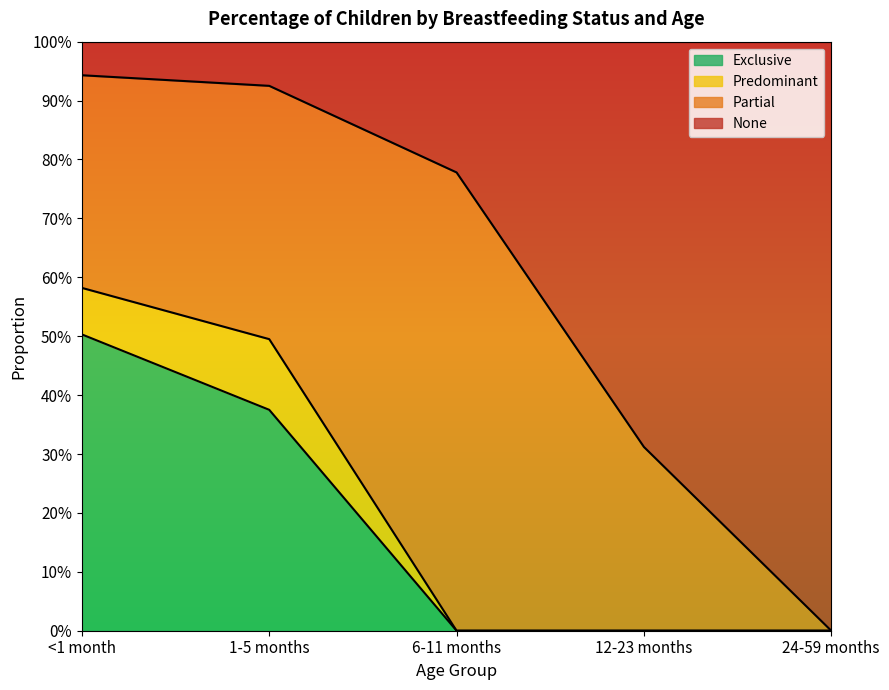

What position from the right is <1 month?

5